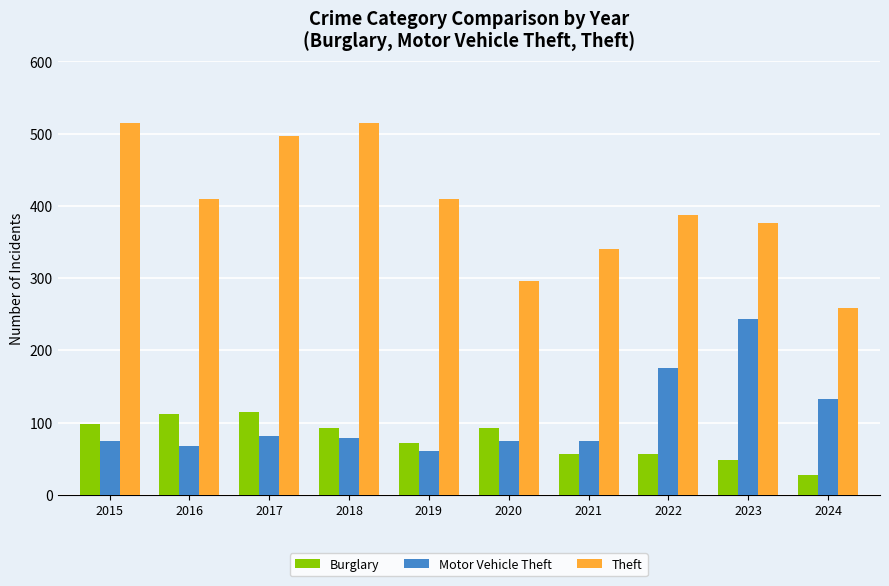

How many groups of bars are there?

10